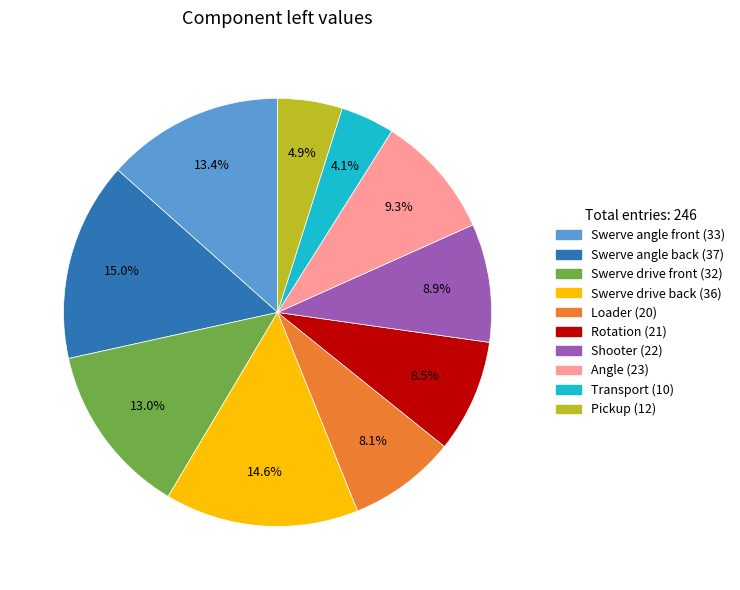

Approximately how many times larger is the value at Transport compared to Shooter?

0.5